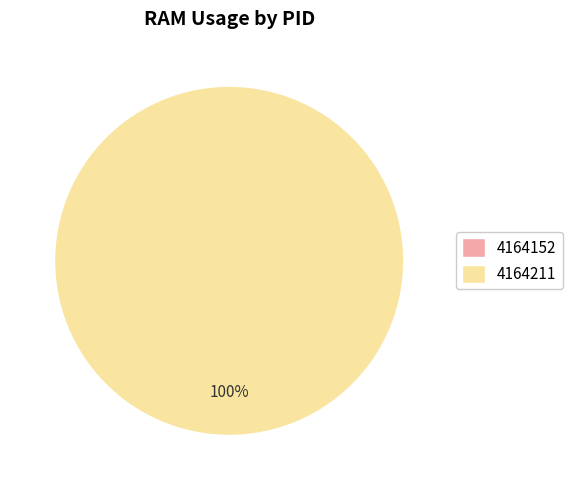

What is the largest slice in the pie chart?

4164211